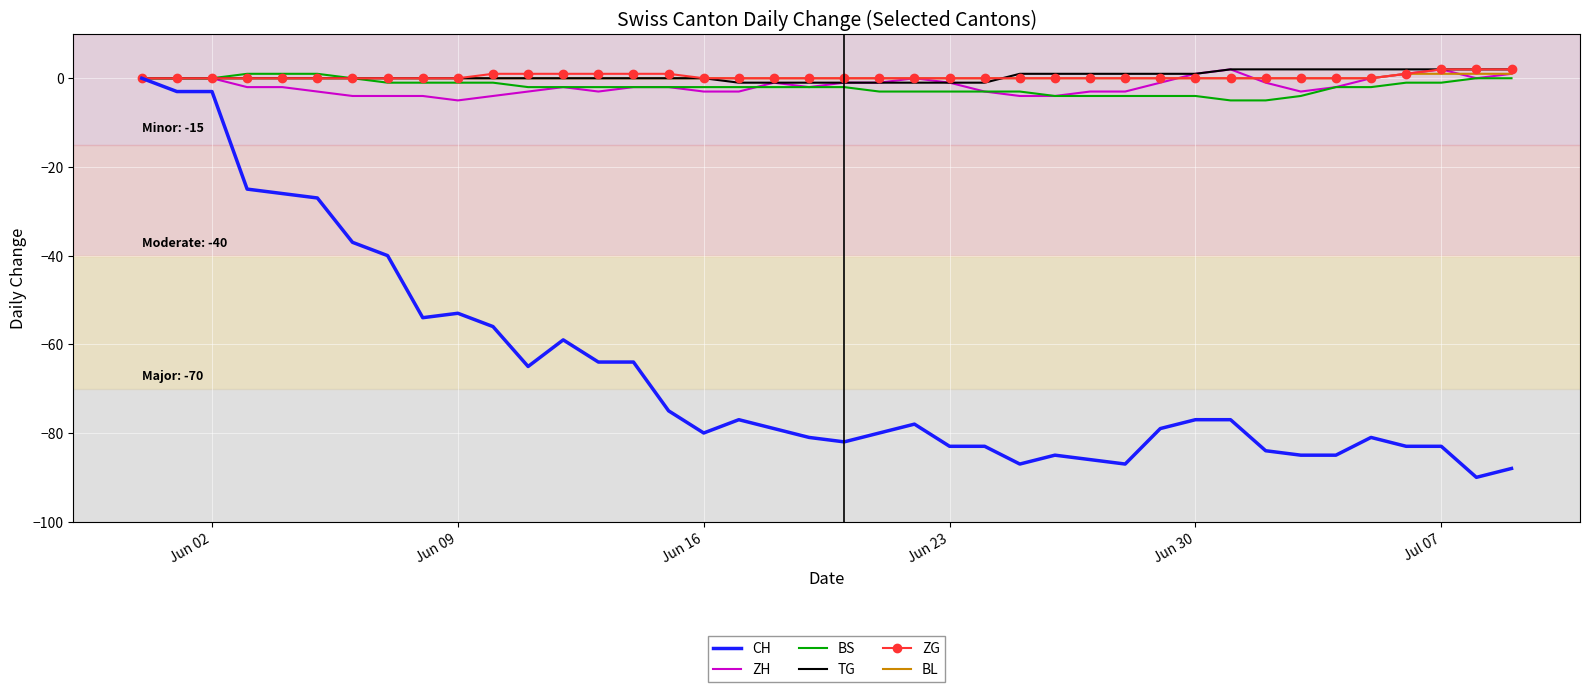

Which series has the widest spread of values?

CH